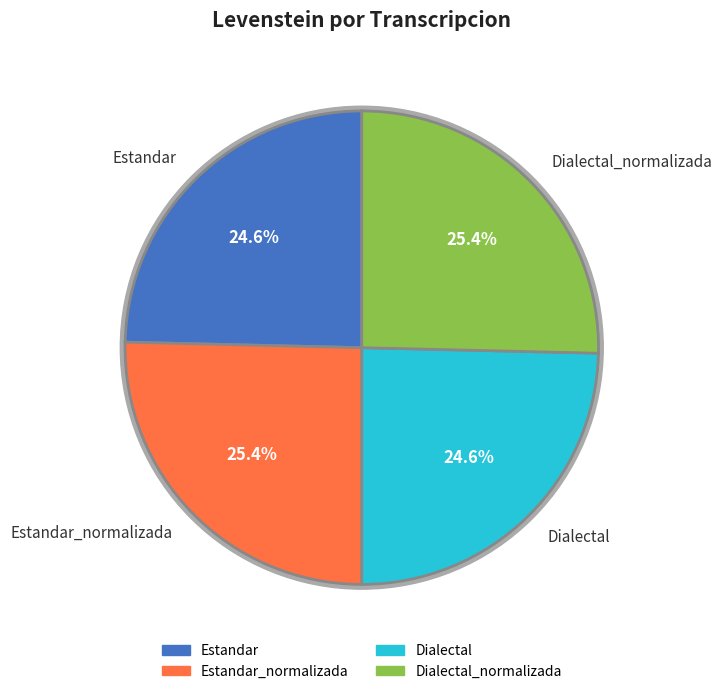

Rank the categories by value from highest to lowest.

Estandar_normalizada, Dialectal_normalizada, Estandar, Dialectal